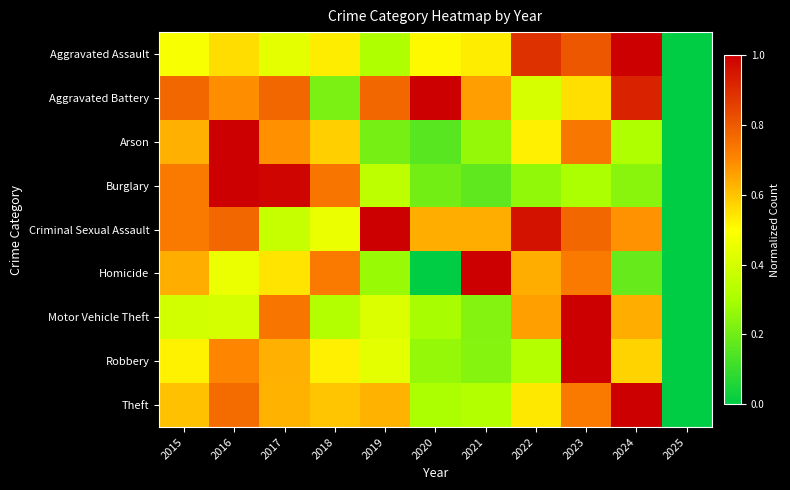

Reading right to left, extract all data points from this chart.

Aggravated Assault: 2025=0.0	2024=1.0	2023=0.8	2022=0.9	2021=0.5	2020=0.5	2019=0.3	2018=0.5	2017=0.4	2016=0.6	2015=0.5
Aggravated Battery: 2025=0.0	2024=0.9	2023=0.6	2022=0.4	2021=0.7	2020=1.0	2019=0.8	2018=0.2	2017=0.8	2016=0.7	2015=0.8
Arson: 2025=0.0	2024=0.3	2023=0.7	2022=0.5	2021=0.3	2020=0.2	2019=0.2	2018=0.6	2017=0.7	2016=1.0	2015=0.6
Burglary: 2025=0.0	2024=0.2	2023=0.3	2022=0.3	2021=0.2	2020=0.2	2019=0.4	2018=0.7	2017=1.0	2016=1.0	2015=0.7
Criminal Sexual Assault: 2025=0.0	2024=0.7	2023=0.8	2022=1.0	2021=0.6	2020=0.6	2019=1.0	2018=0.5	2017=0.4	2016=0.8	2015=0.7
Homicide: 2025=0.0	2024=0.2	2023=0.7	2022=0.6	2021=1.0	2020=0.0	2019=0.3	2018=0.7	2017=0.5	2016=0.5	2015=0.6
Motor Vehicle Theft: 2025=0.0	2024=0.6	2023=1.0	2022=0.7	2021=0.2	2020=0.3	2019=0.4	2018=0.3	2017=0.7	2016=0.4	2015=0.4
Robbery: 2025=0.0	2024=0.6	2023=1.0	2022=0.3	2021=0.2	2020=0.3	2019=0.4	2018=0.5	2017=0.6	2016=0.7	2015=0.5
Theft: 2025=0.0	2024=1.0	2023=0.7	2022=0.5	2021=0.3	2020=0.3	2019=0.6	2018=0.6	2017=0.6	2016=0.8	2015=0.6